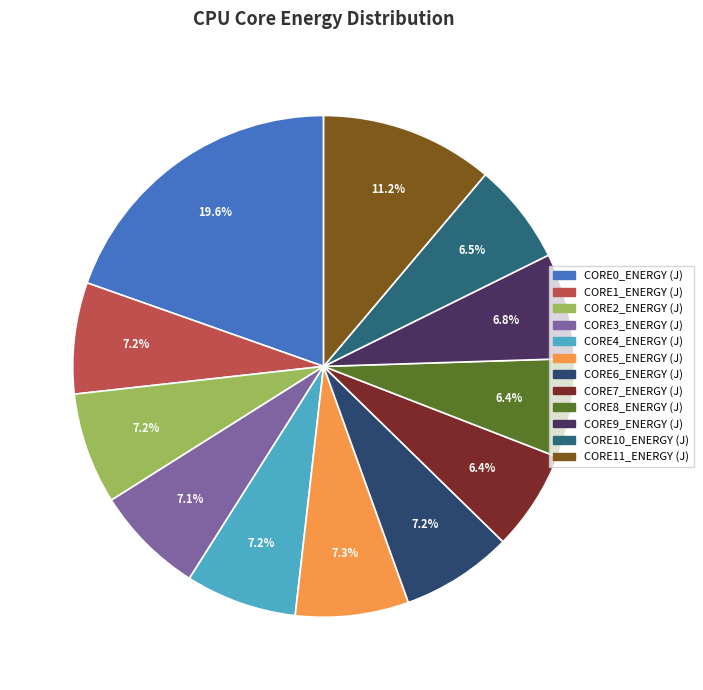

Is there any slice that represents more than half of the pie?

No